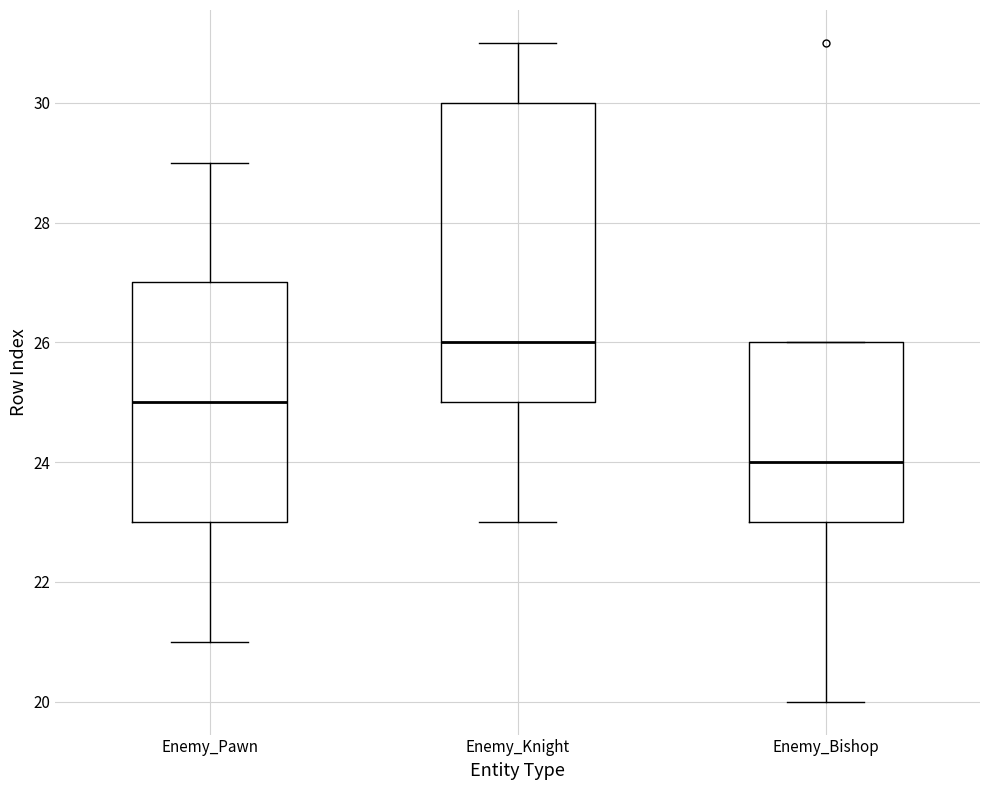

Reading left to right, transcribe this box plot: for each box, give where its median line is, the range the box spans, and where its two whiskers end, as read against the y-axis. The values are not printed on the chart, so give them approximately, as read against the axis.

Enemy_Pawn: median 25, box 23 to 27, whiskers 21 to 29
Enemy_Knight: median 26, box 25 to 30, whiskers 23 to 31
Enemy_Bishop: median 24, box 23 to 26, whiskers 20 to 26